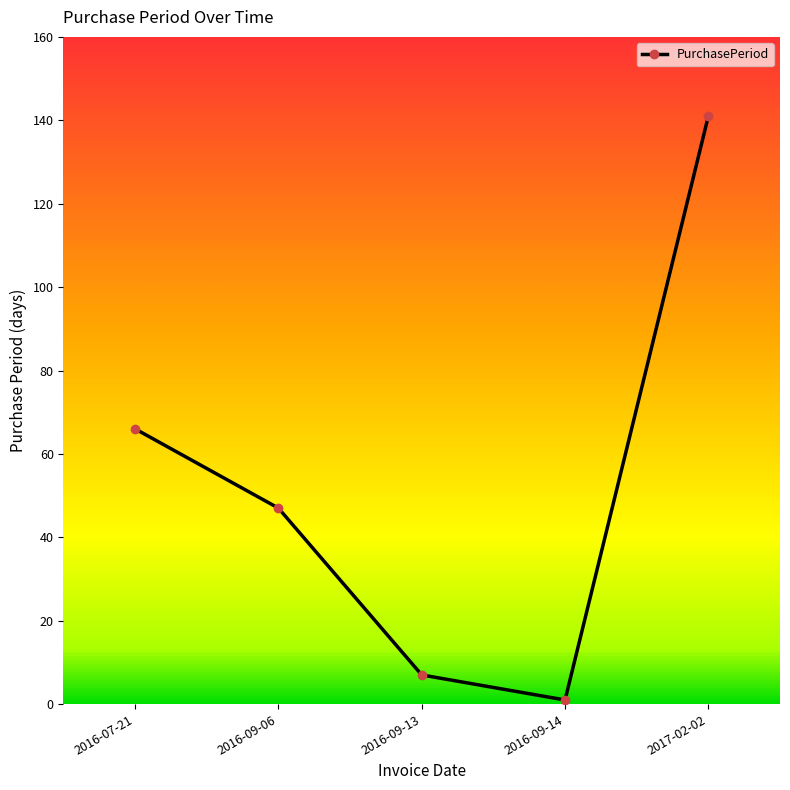

The chart shows a value of 66 at 2016-07-21. True or false?

True